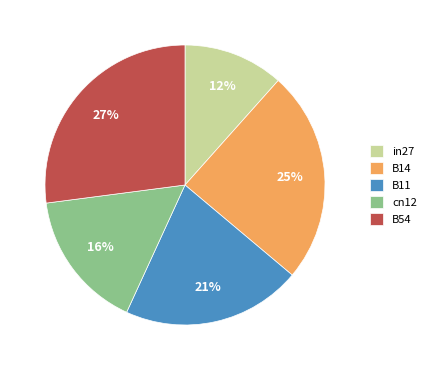

Between B14 and cn12, which is larger?

B14